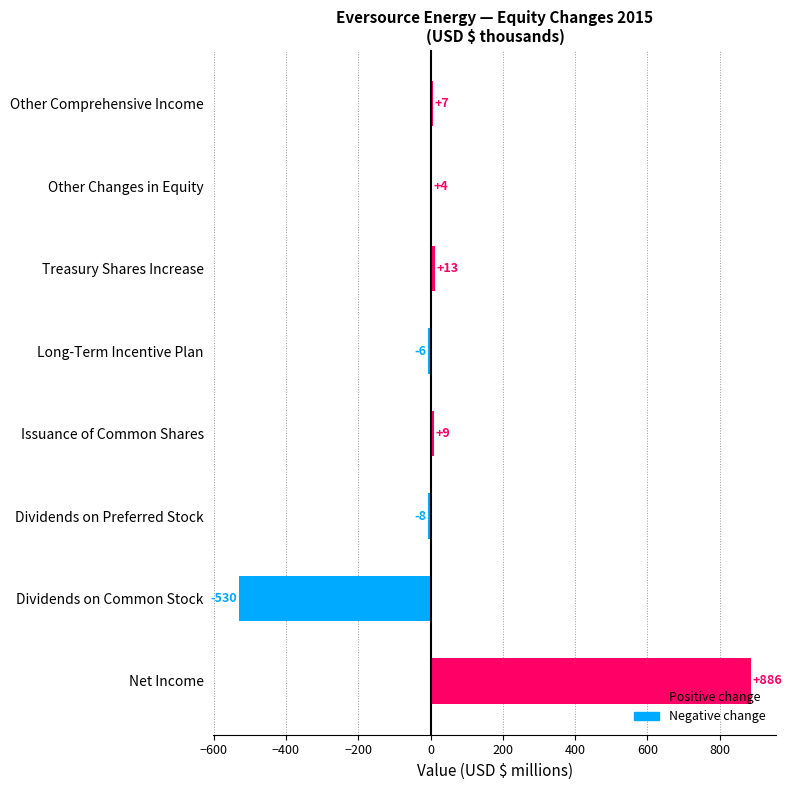

Does the chart contain stacked bars?

No